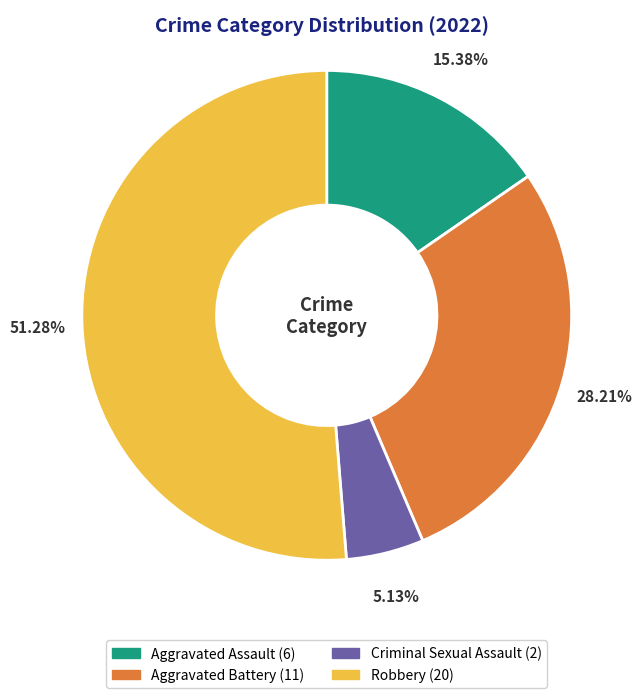

Does any single category account for the majority?

Yes